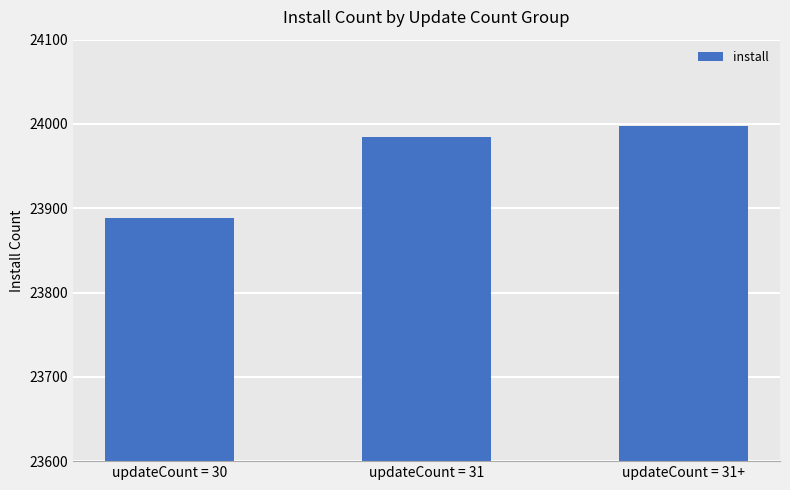

What is the value of the 1st bar from the left?

23889